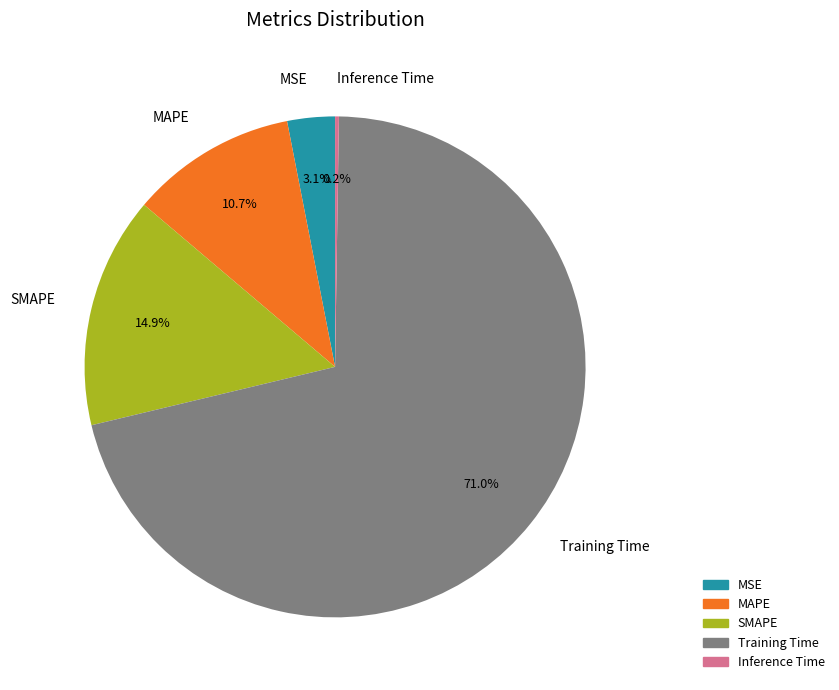

Is the sum of Training Time and SMAPE greater than half?

Yes